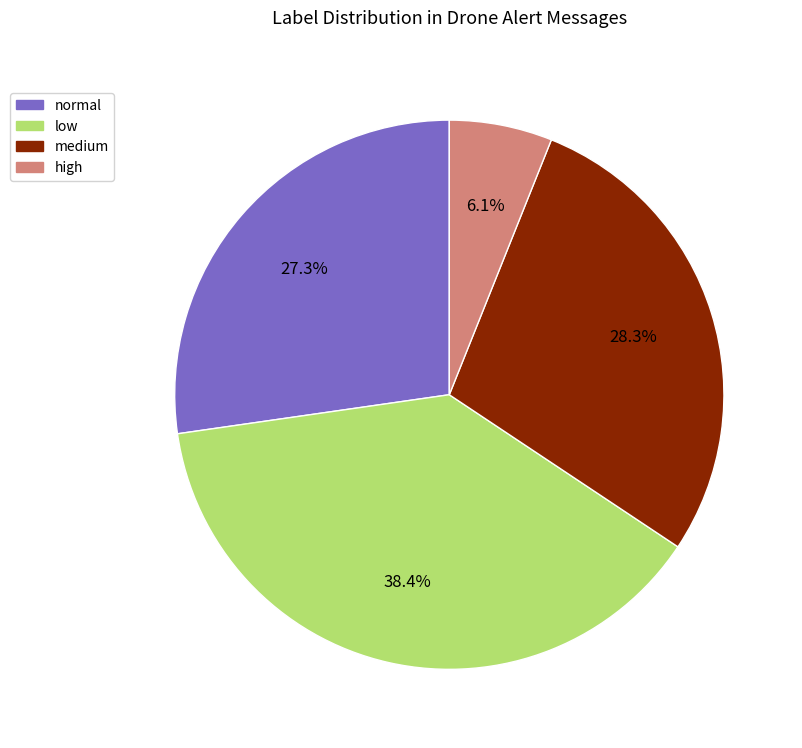

Count the number of slices in the pie.

4